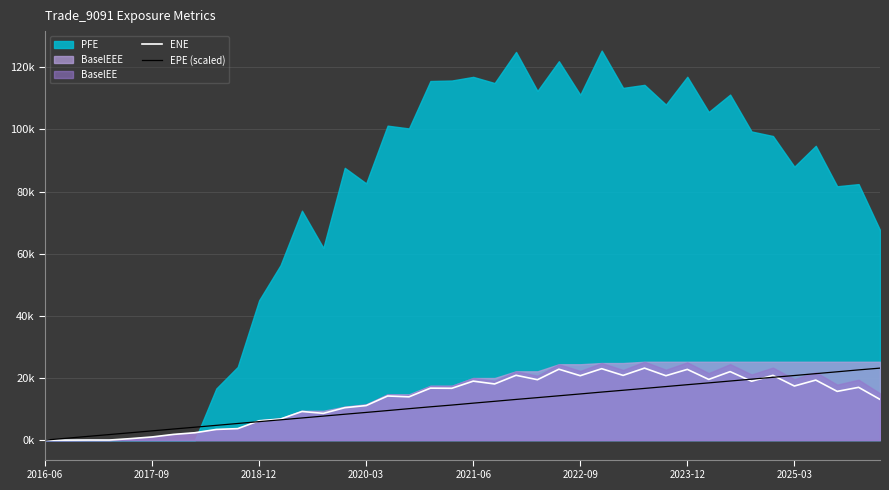

What is the difference between the EPE (scaled) values at 2020-03 and 8?

3.0